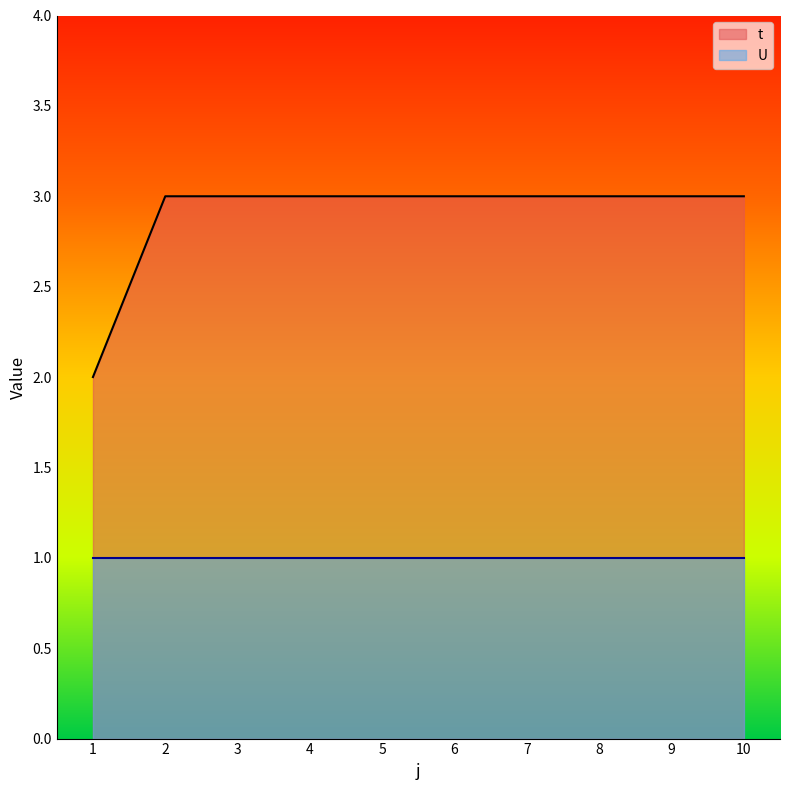

What is the value of the 9th point from the left?

3